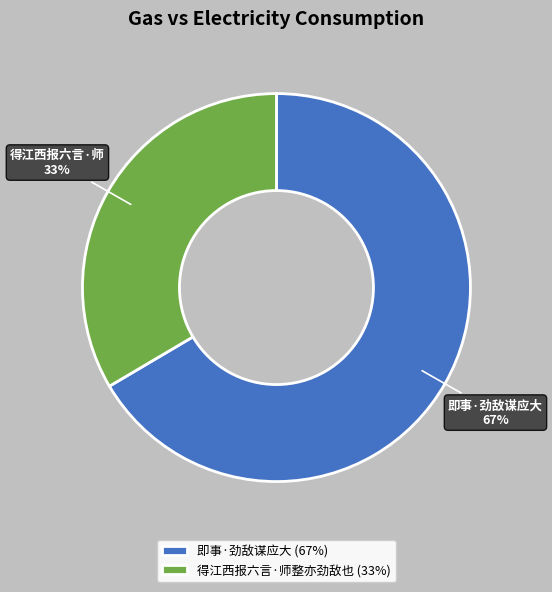

Between 得江西报六言·师整亦劲敌也 and 即事·劲敌谋应大, which is larger?

即事·劲敌谋应大